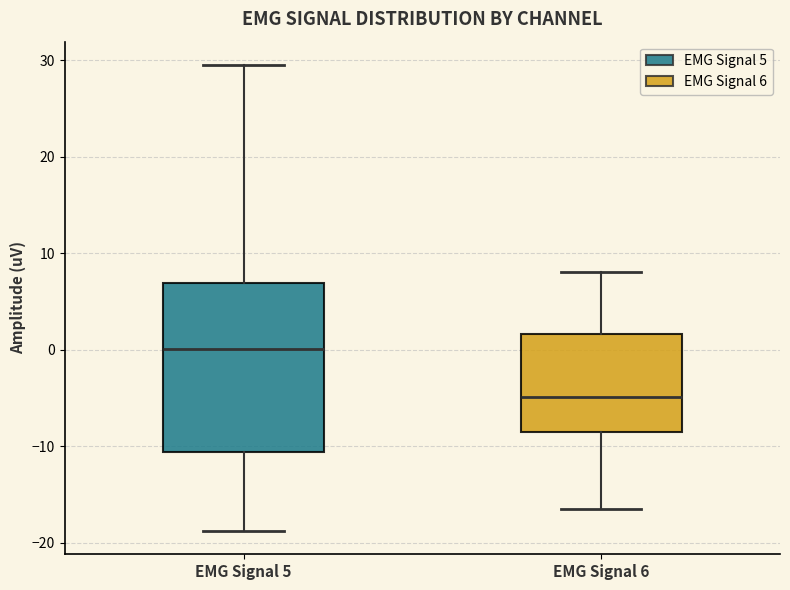

Reading left to right, read every box against the y-axis: the position of its median line, the range the box covers, and the ends of its whiskers. The values are not printed on the chart, so give them approximately, as read against the axis.

EMG Signal 5: median 0, box -11 to 7, whiskers -19 to 30
EMG Signal 6: median -5, box -9 to 2, whiskers -16 to 8